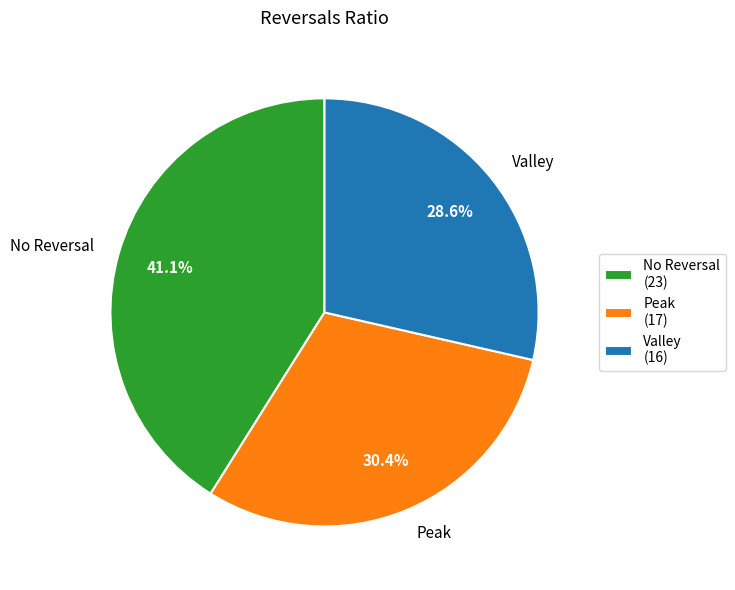

To the nearest percent, what is the average slice percentage?

33%